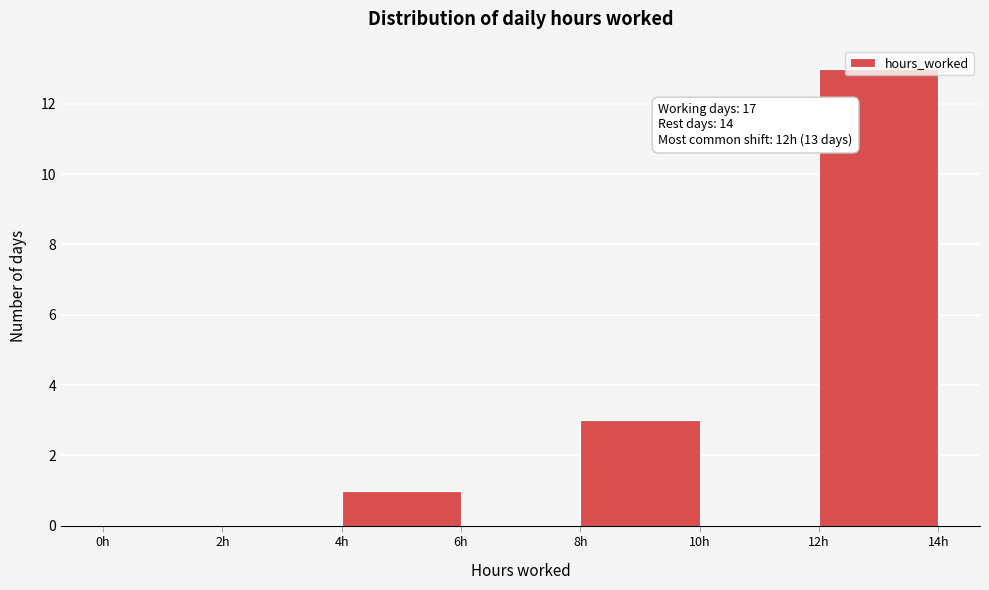

Which range on the x-axis has the tallest bar?

12 to 14